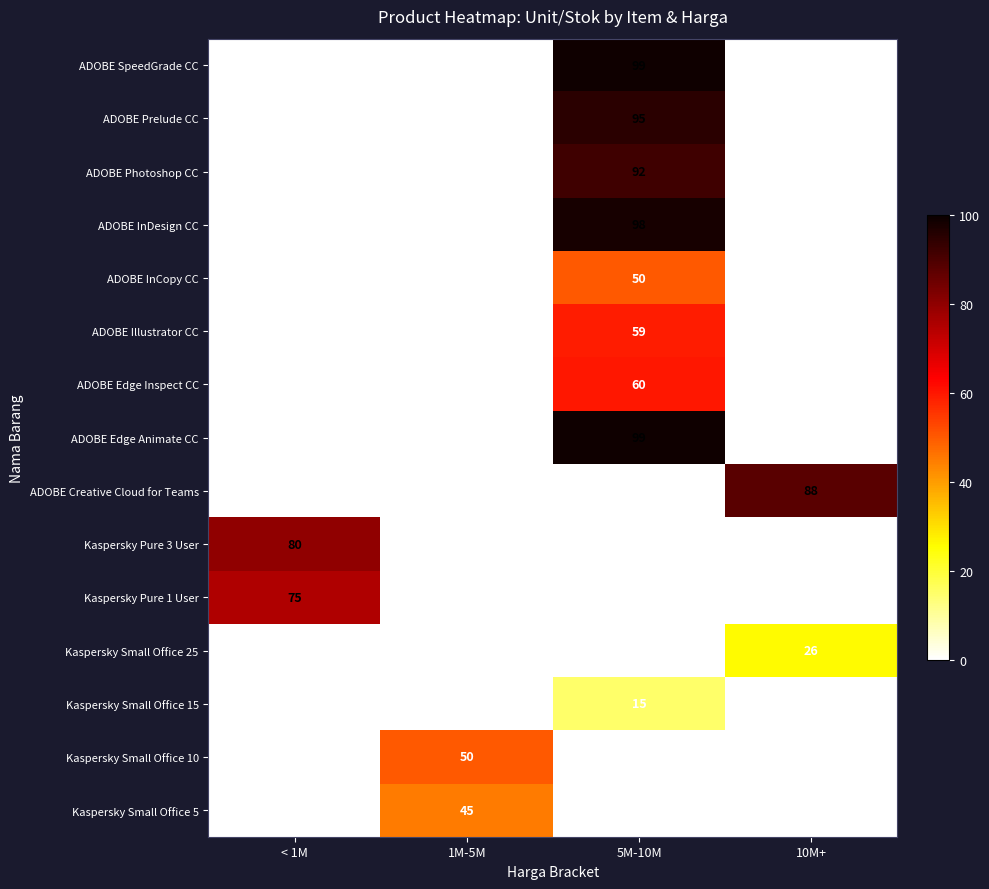

What is the maximum value shown in the chart?

99